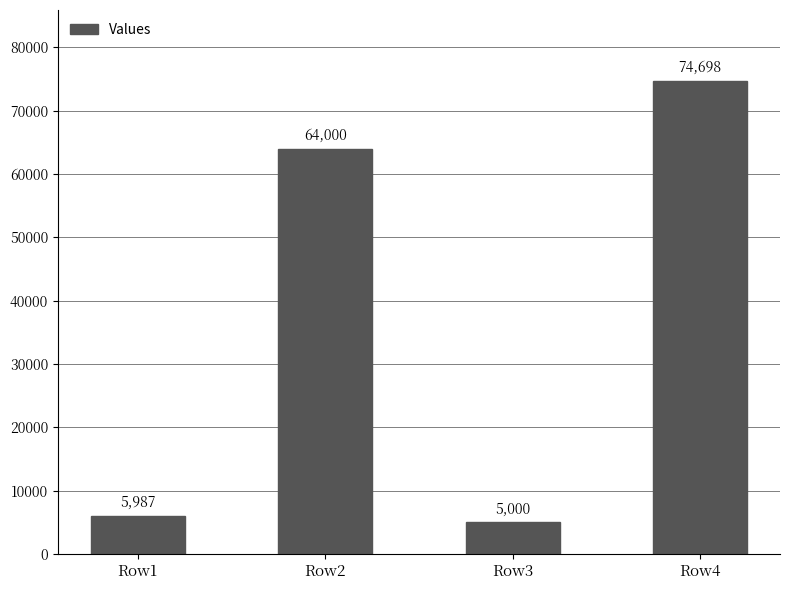

What value does the data have at Row3, to the nearest 50?

5000